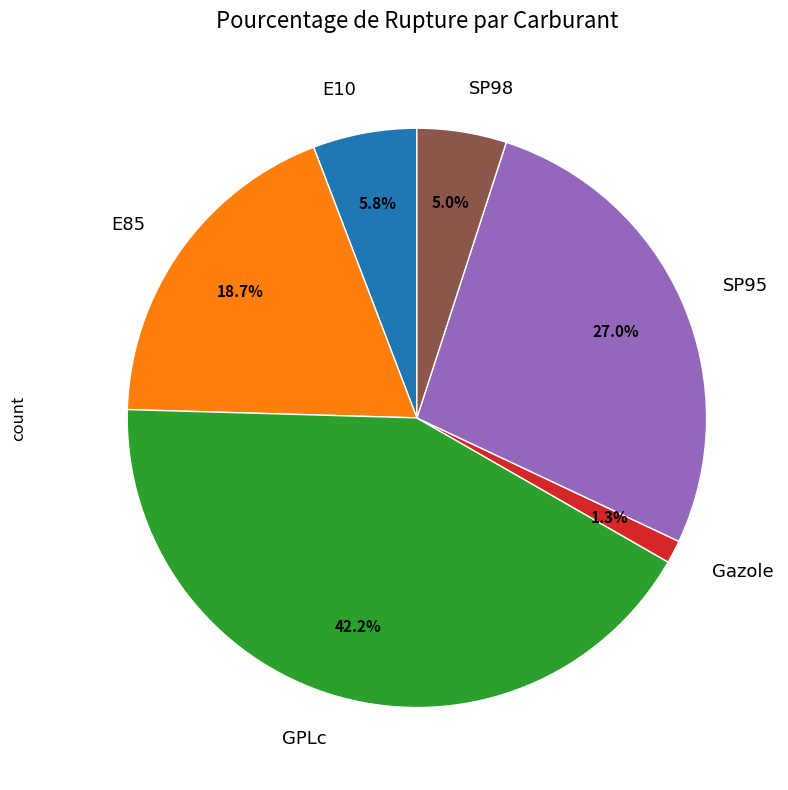

Is there any slice that represents more than half of the pie?

No